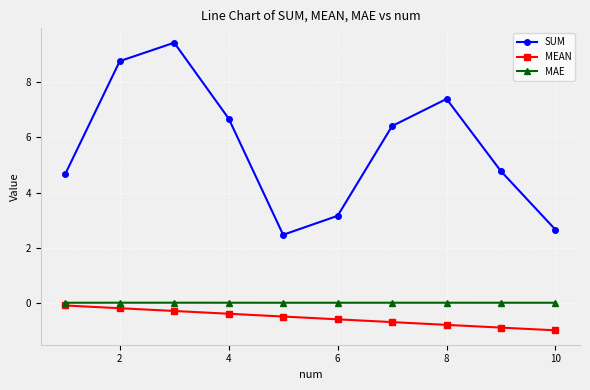

True or false: SUM has more than 2 points higher than both neighbors.

False